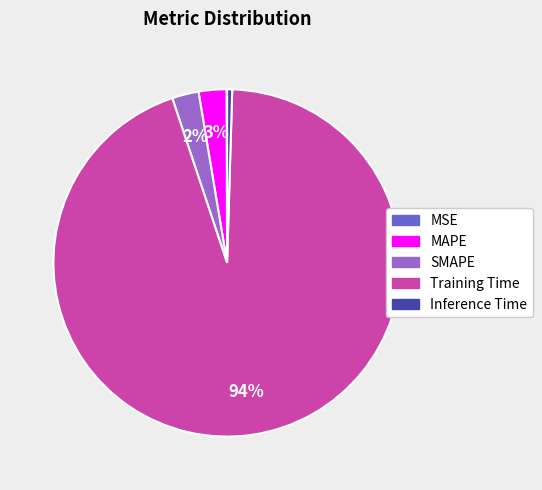

The Inference Time slice represents 0% of the pie. True or false?

True